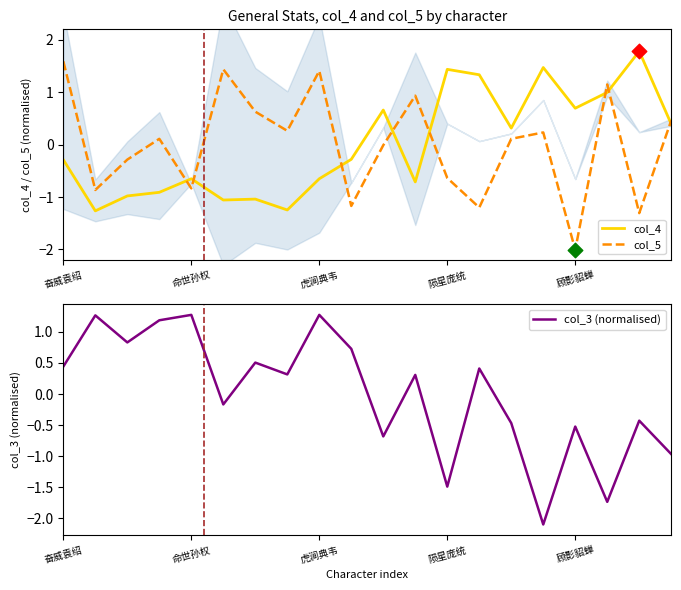

Which series has the largest total across all categories?

col_5